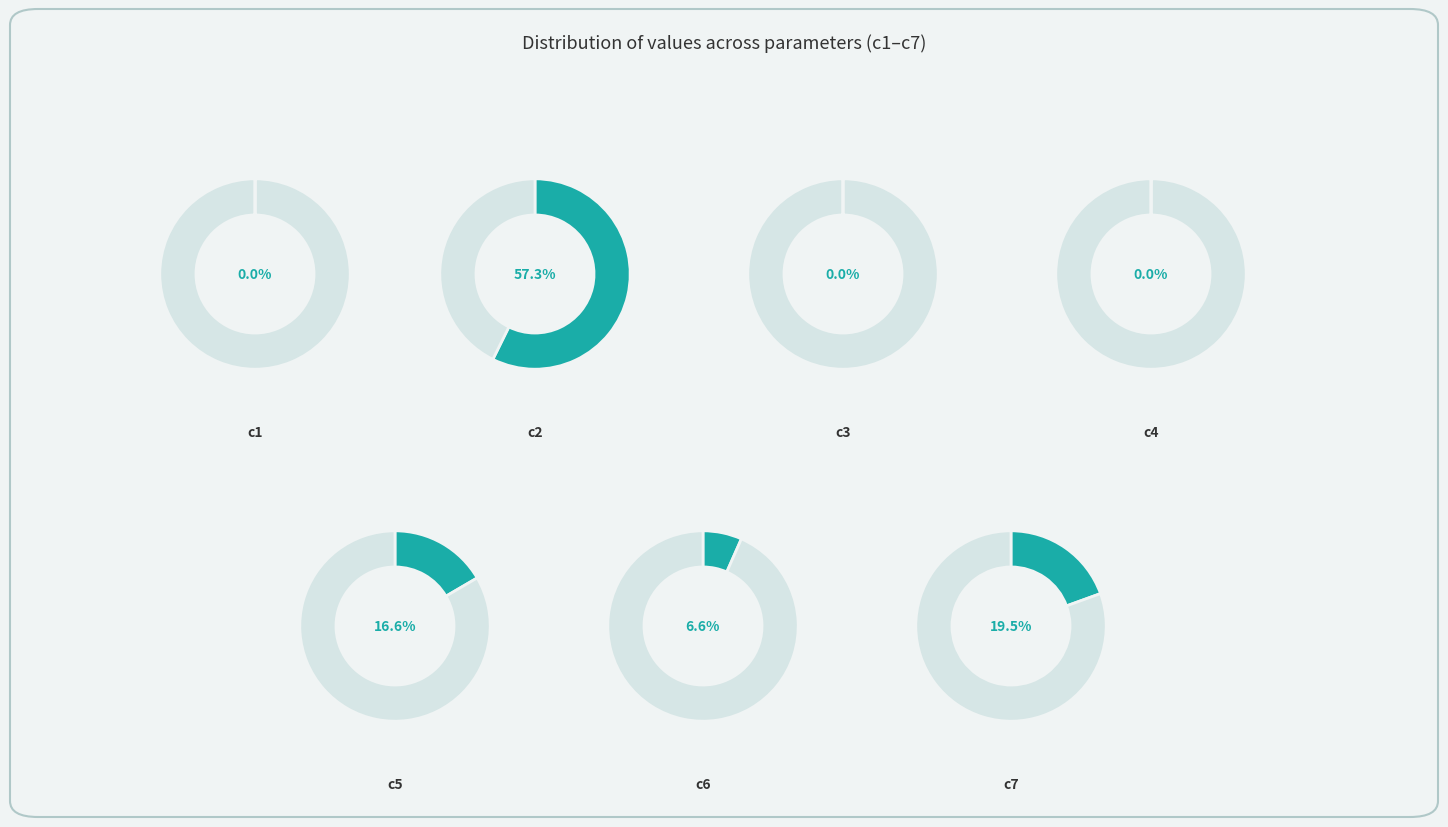

How many segments does this pie chart have?

7